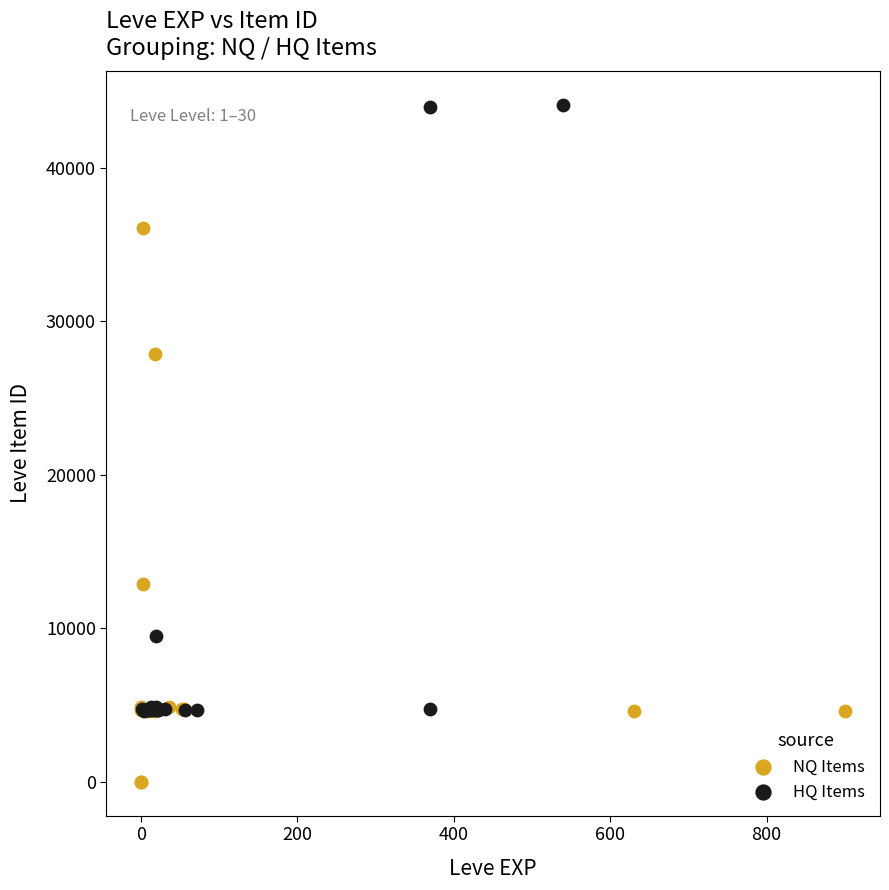

Which series has the widest spread of Y values?

HQ Items